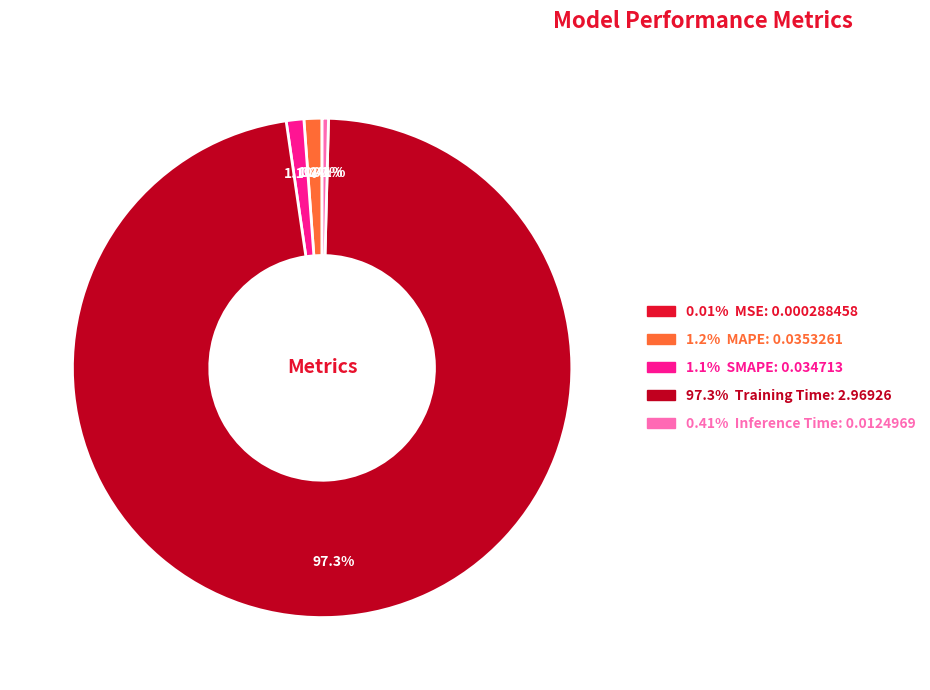

Does any single category account for the majority?

Yes